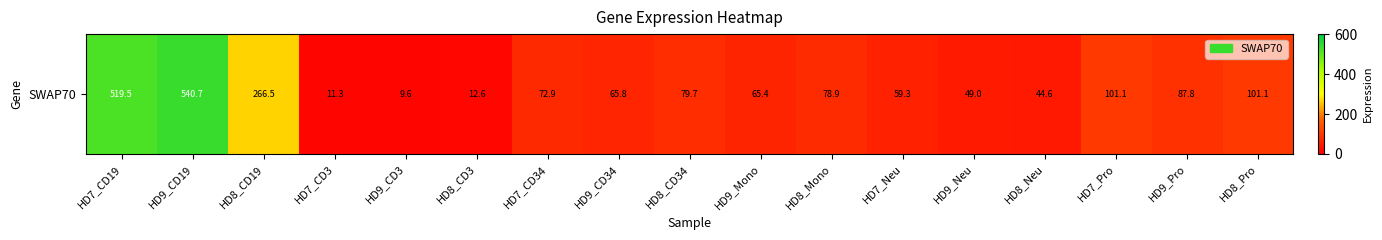

Reading left to right, transcribe all the data shown in this chart.

519.5	540.7	266.5	11.3	9.6	12.6	72.9	65.8	79.7	65.4	78.9	59.3	49.0	44.6	101.1	87.8	101.1